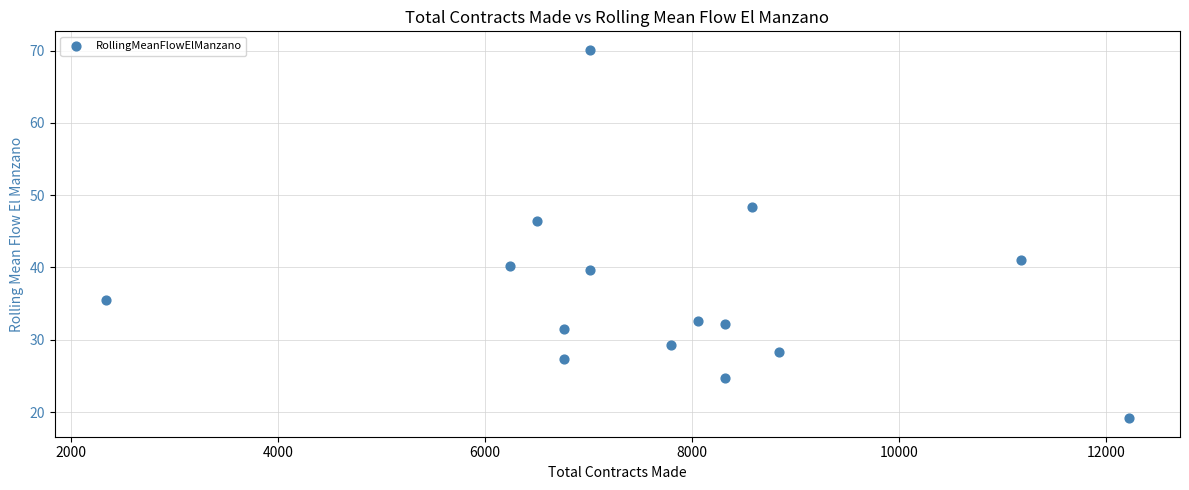

What is the range of Y values (max minus min)?

51.0